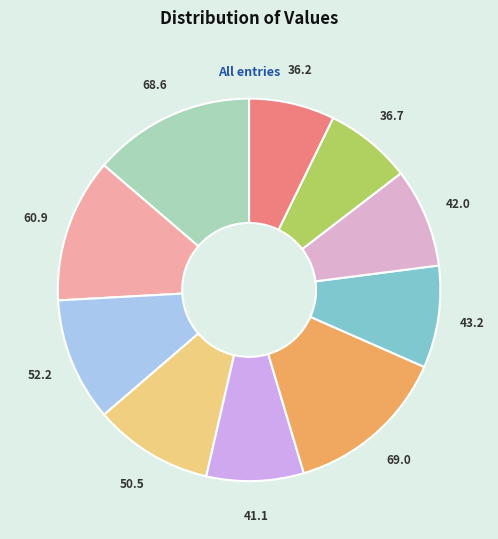

The 50.5 slice represents 1% of the pie. True or false?

False